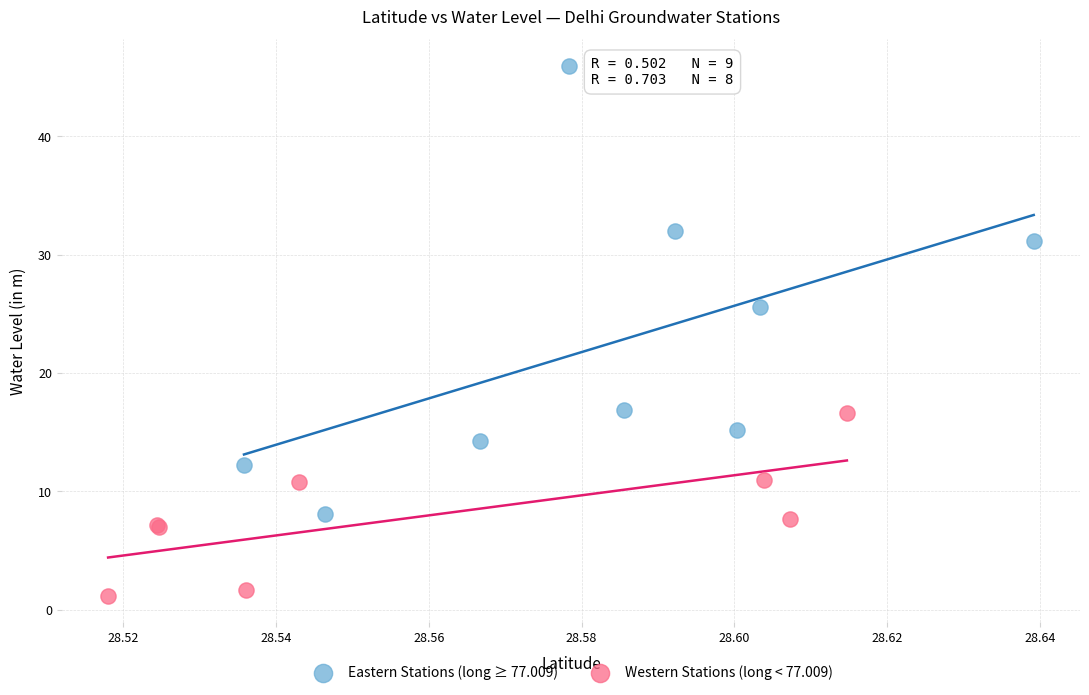

Which series contains the highest Y value?

Eastern Stations (long ≥ 77.009)